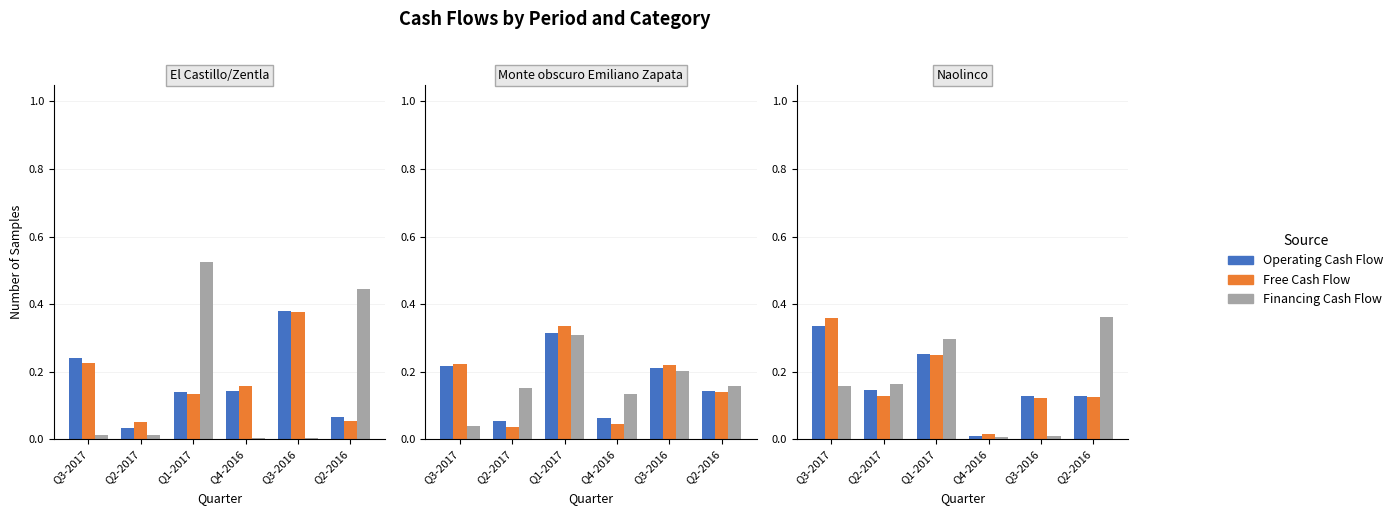

What is the label of the 6th bar from the left?

Q2-2016